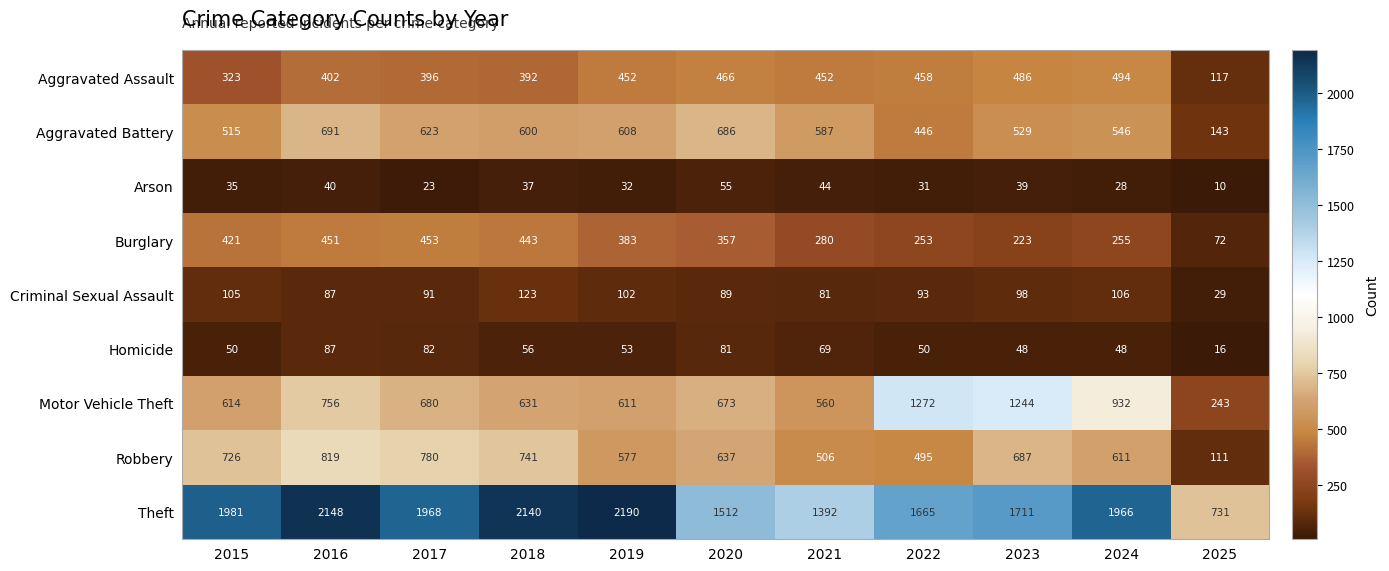

At which category is the sum across all series the highest?

2016